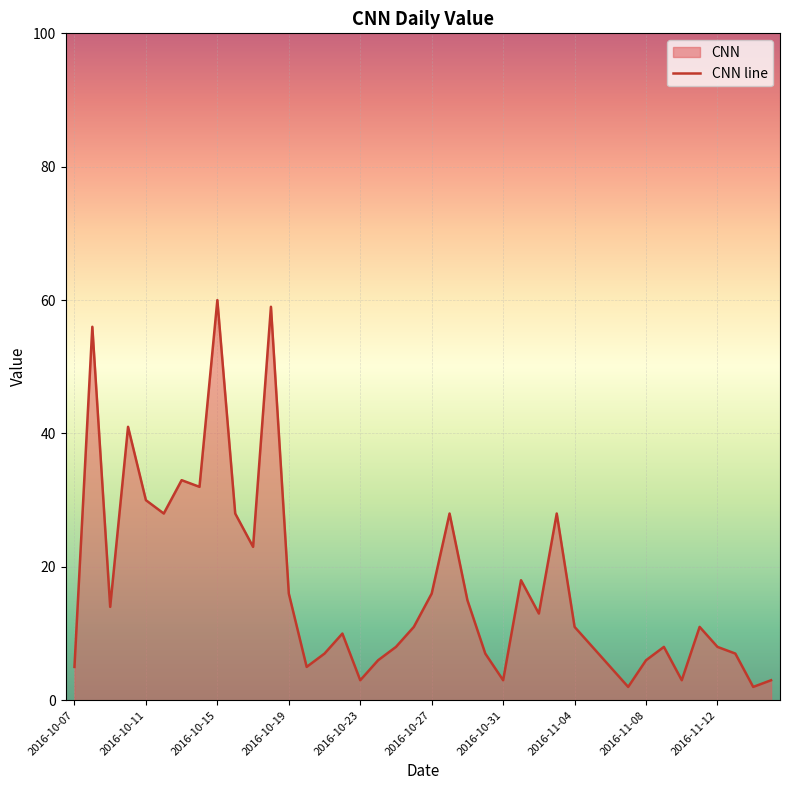

The value at 37 is 11. True or false?

False